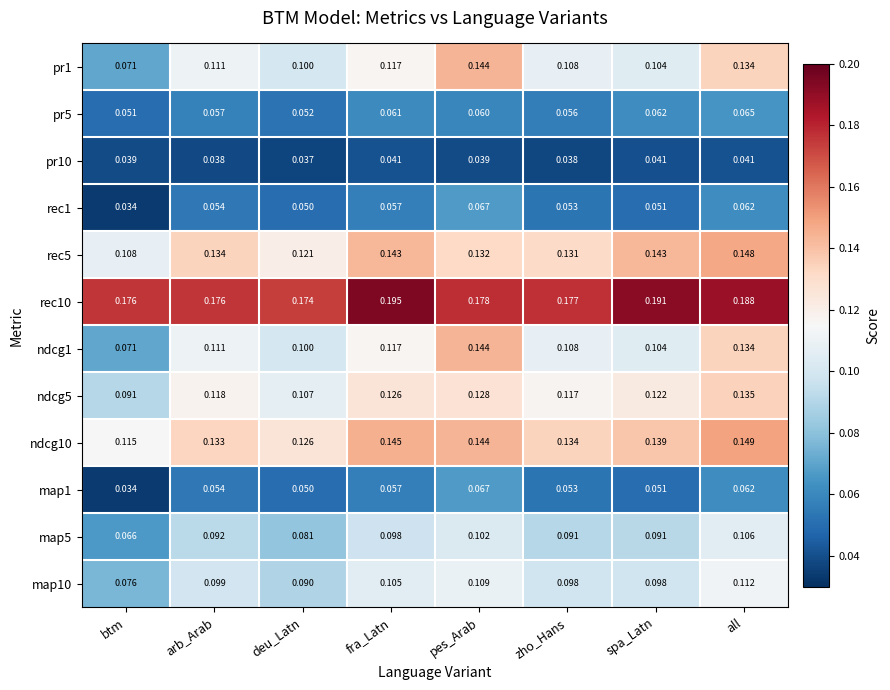

At which label is ndcg10 closest to 0?

btm